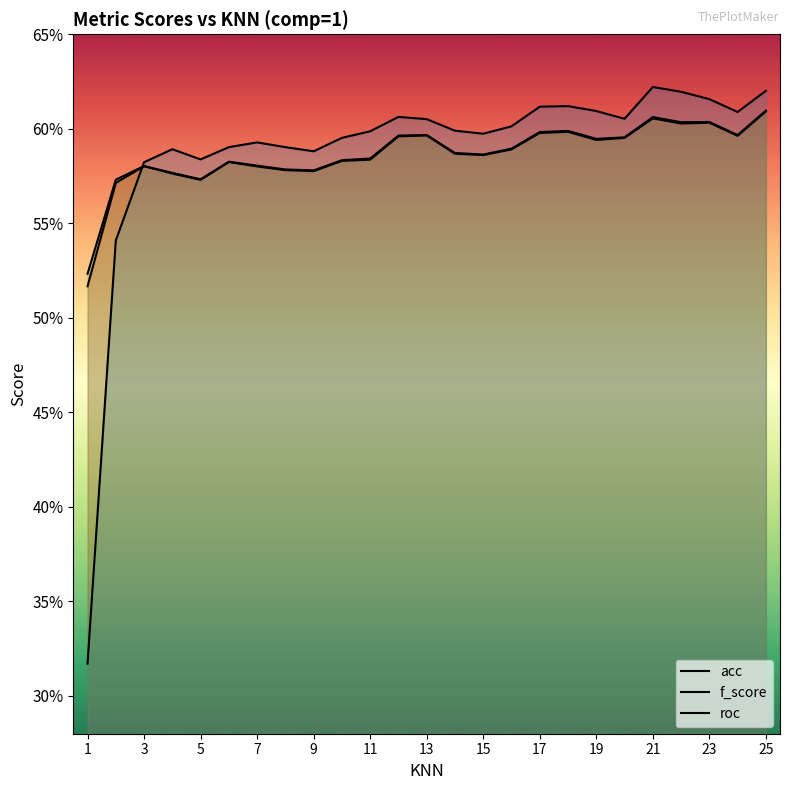

True or false: roc has a value of 0.6 at 19.

True